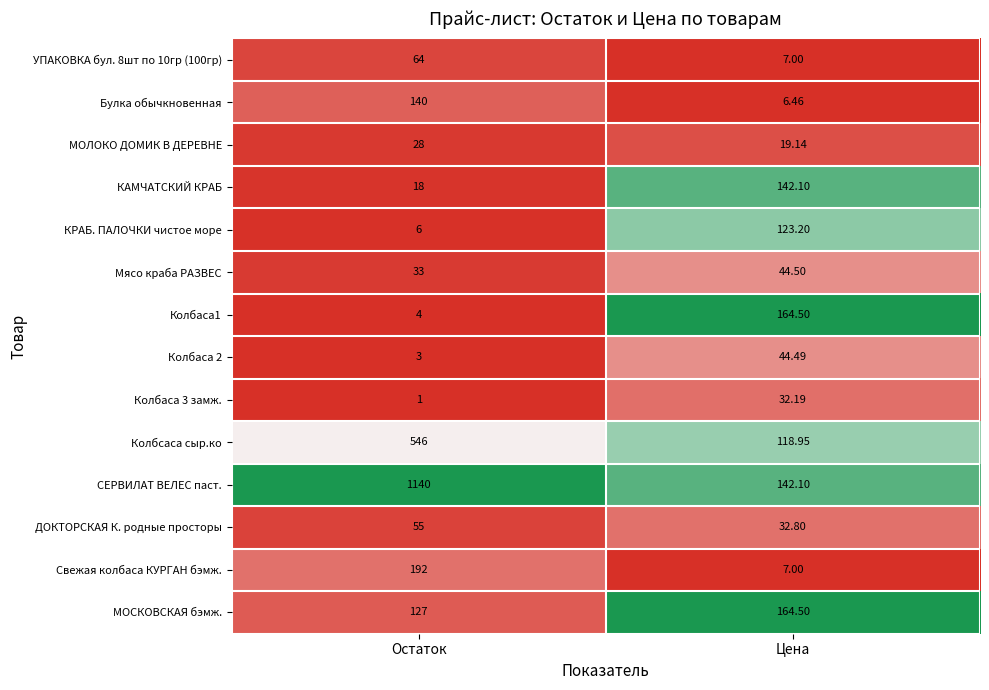

Which series changed the most between Остаток and Цена?

СЕРВИЛАТ ВЕЛЕС паст.